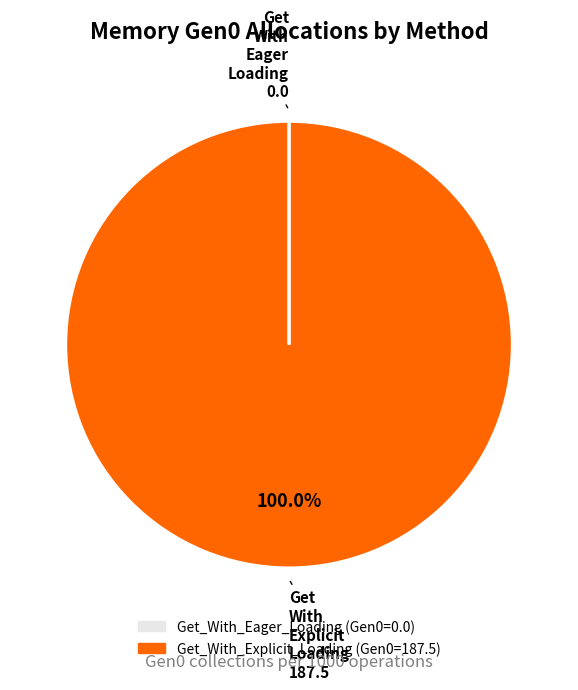

What is the largest slice in the pie chart?

Get_With_Explicit_Loading